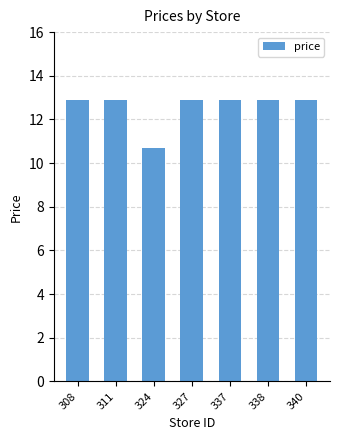

At which label is the value closest to 11?

324